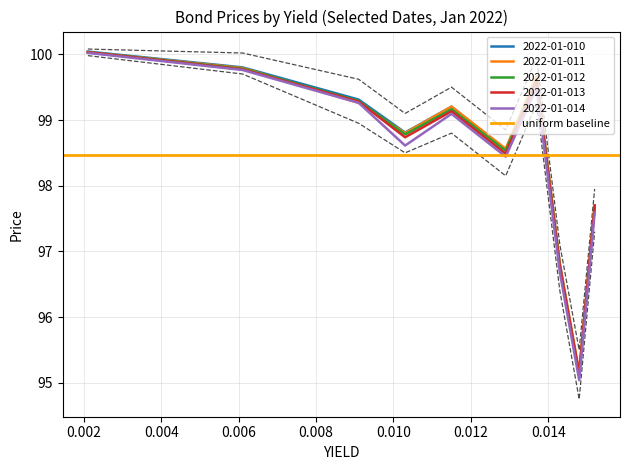

What is the maximum value for 2022-01-010?

100.0